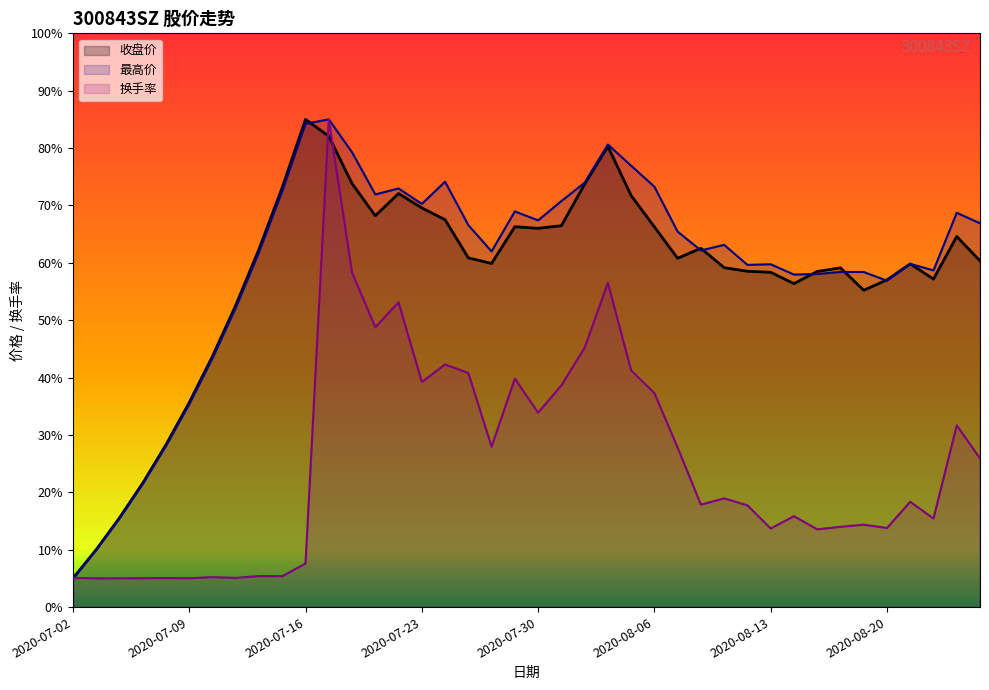

Does the chart have visible grid lines?

No